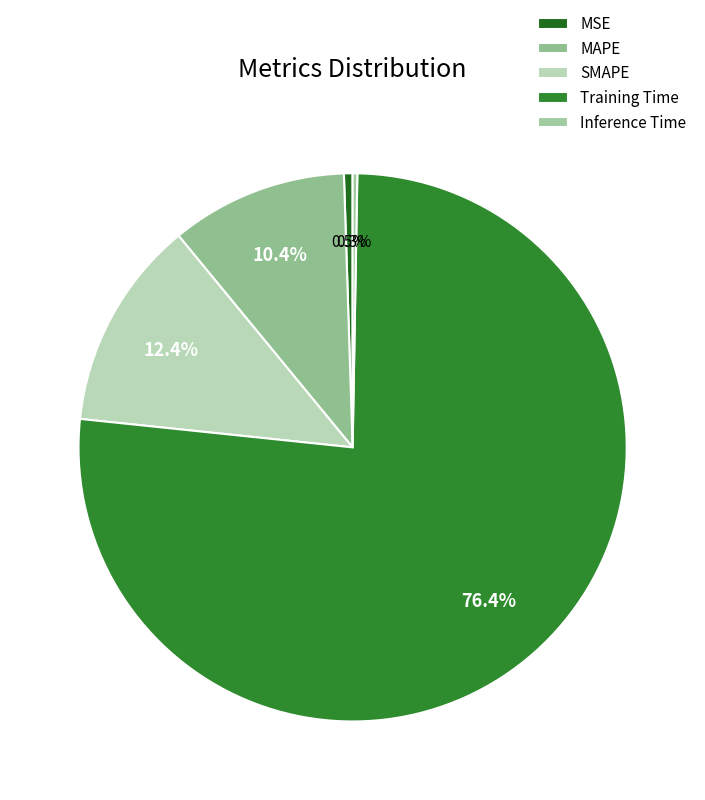

True or false: Inference Time accounts for 0% of the total.

True